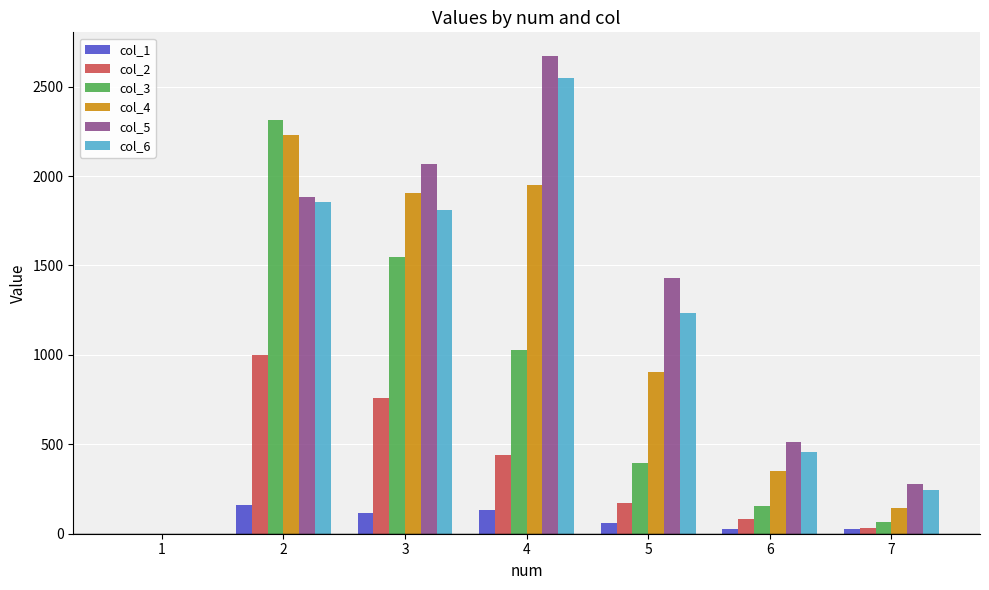

What is the sum of all col_1 values?

524